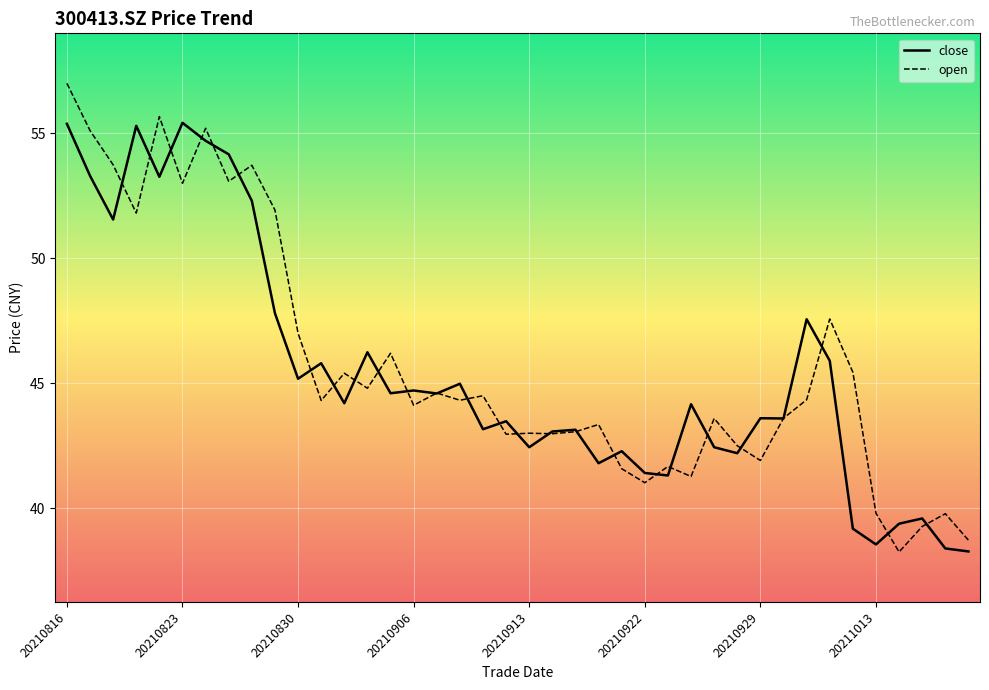

Rank the series by their maximum value, from lowest to highest.

close, open